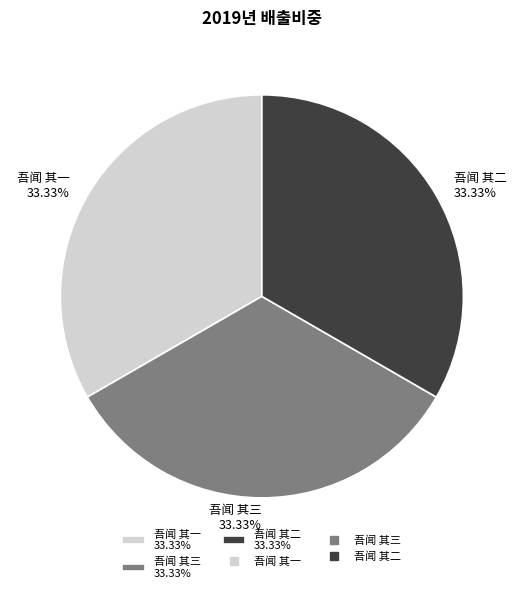

Do 吾闻 其三 and 吾闻 其二 together represent more than half of the pie?

Yes